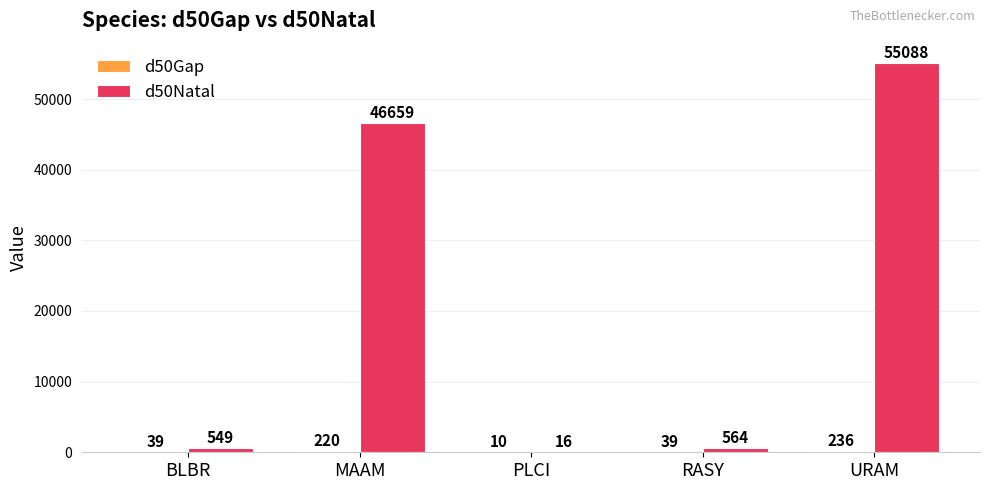

What is the total value across all series at MAAM?

46879